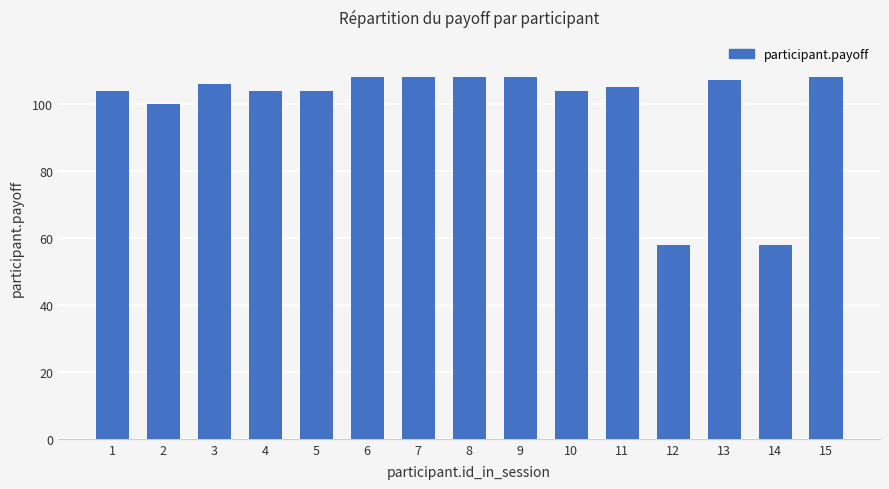

Reading left to right, list all the values displayed in this chart.

1=104	2=100	3=106	4=104	5=104	6=108	7=108	8=108	9=108	10=104	11=105	12=58	13=107	14=58	15=108